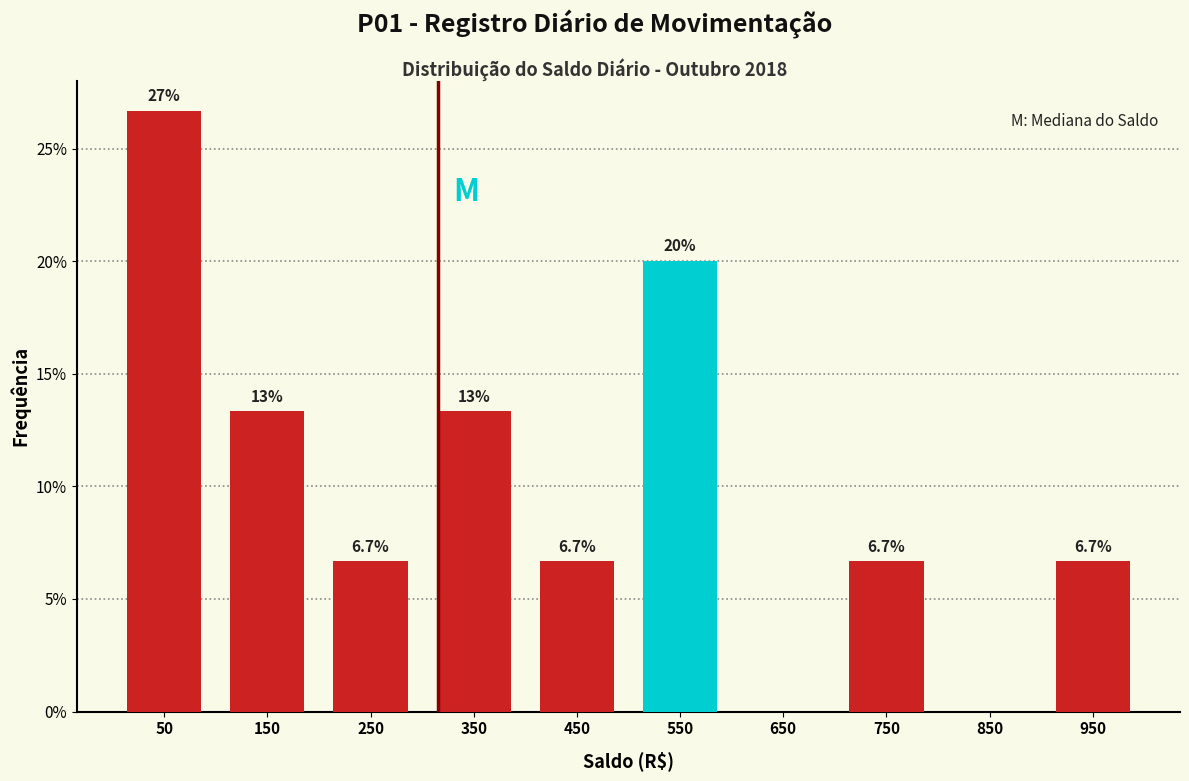

Reading left to right, what are all the values shown in this chart?

50=26.7	150=13.3	250=6.7	350=13.3	450=6.7	550=20.0	650=0.0	750=6.7	850=0.0	950=6.7